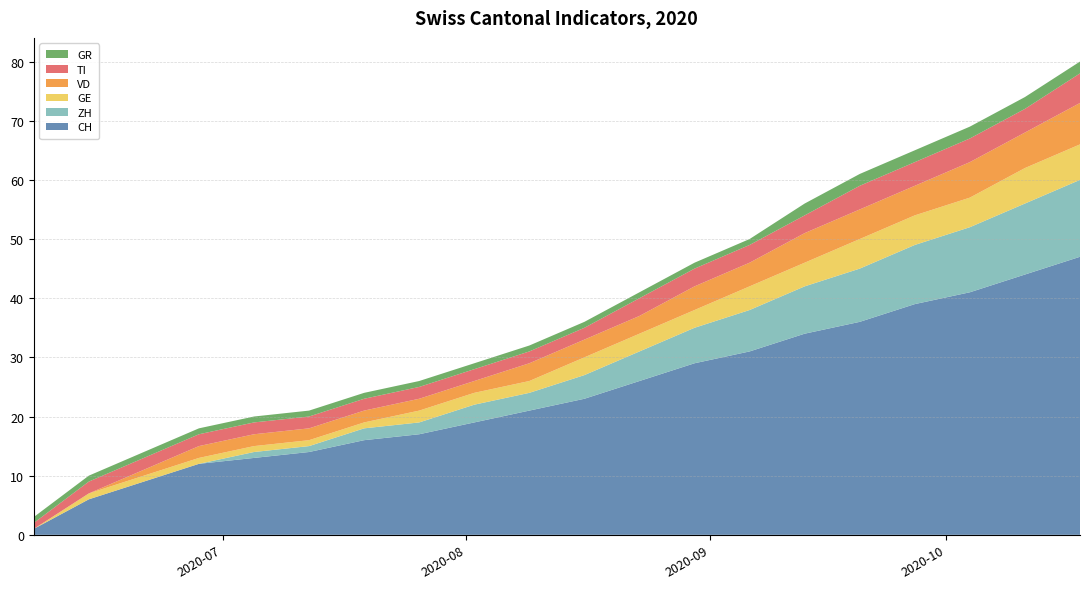

Reading left to right, what are all the values shown in this chart?

CH: 1	6	9	12	13	14	16	17	19	21	23	26	29	31	34	36	39	41	44	47
ZH: 0	0	0	0	1	1	2	2	3	3	4	5	6	7	8	9	10	11	12	13
GE: 0	1	1	1	1	1	1	2	2	2	3	3	3	4	4	5	5	5	6	6
VD: 0	0	1	2	2	2	2	2	2	3	3	3	4	4	5	5	5	6	6	7
TI: 1	2	2	2	2	2	2	2	2	2	2	3	3	3	3	4	4	4	4	5
GR: 1	1	1	1	1	1	1	1	1	1	1	1	1	1	2	2	2	2	2	2